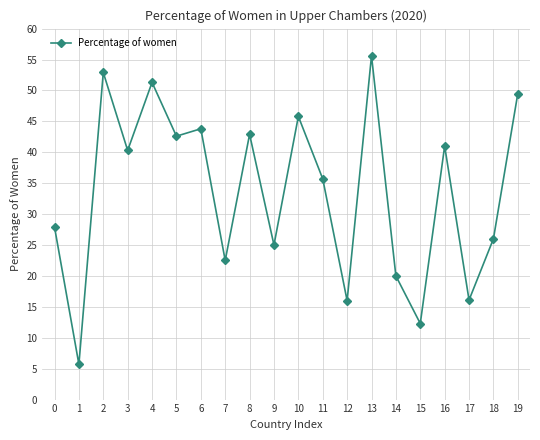

How many points are lower than both their immediate neighbors (excluding endpoints)?

8